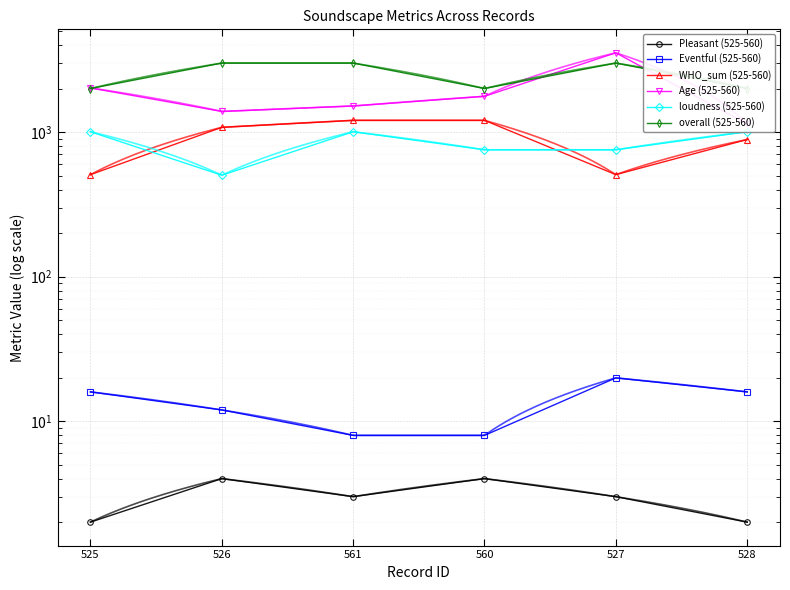

Count the number of data series in this chart.

6